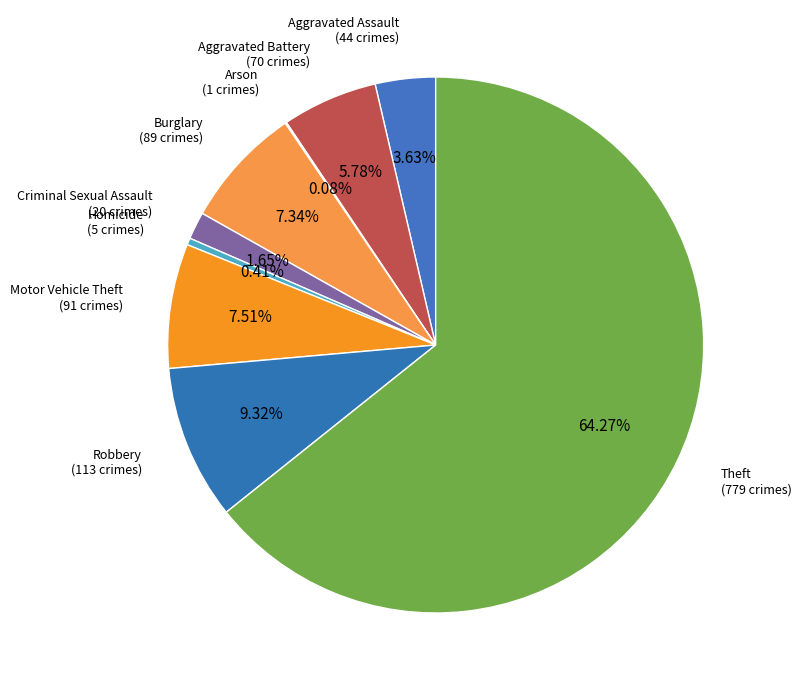

Rank the categories by value from highest to lowest.

Theft, Robbery, Motor Vehicle Theft, Burglary, Aggravated Battery, Aggravated Assault, Criminal Sexual Assault, Homicide, Arson